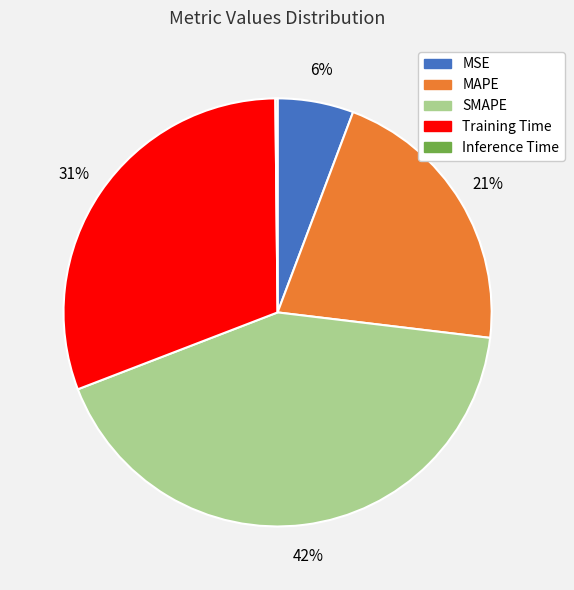

Is it true that MAPE is 27% of the pie?

False